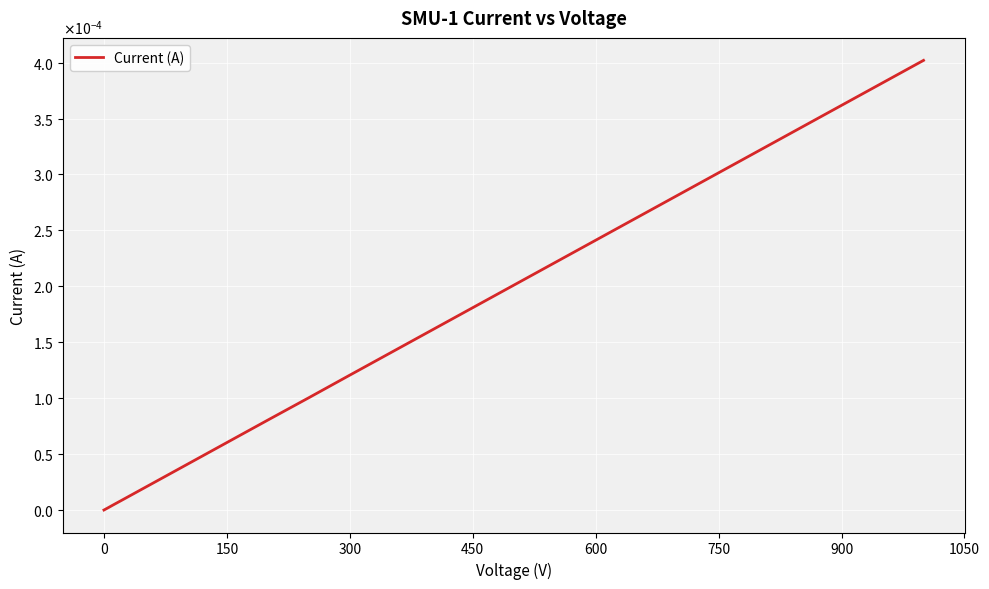

True or false: there are more than 1 points higher than both neighbors.

False